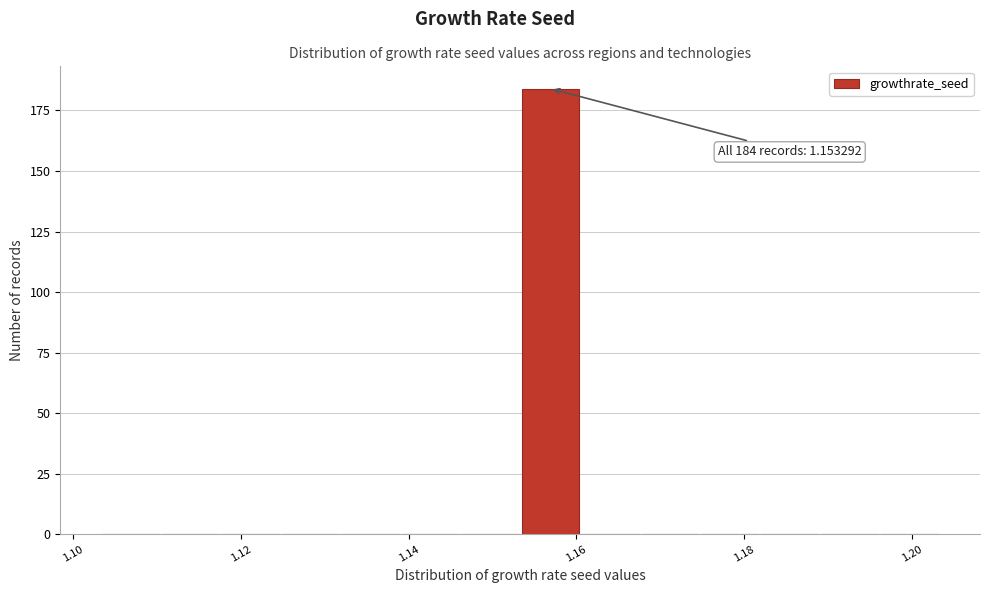

Read against the x-axis, roughly where is the centre of the tallest bar?

1.156